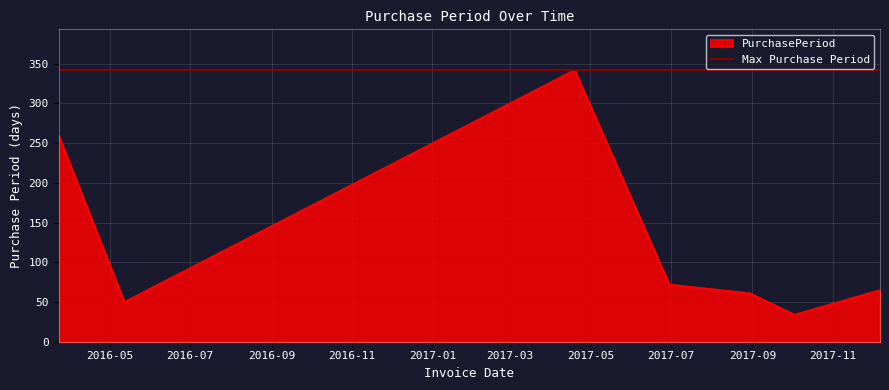

What is the maximum value for PurchasePeriod?

342